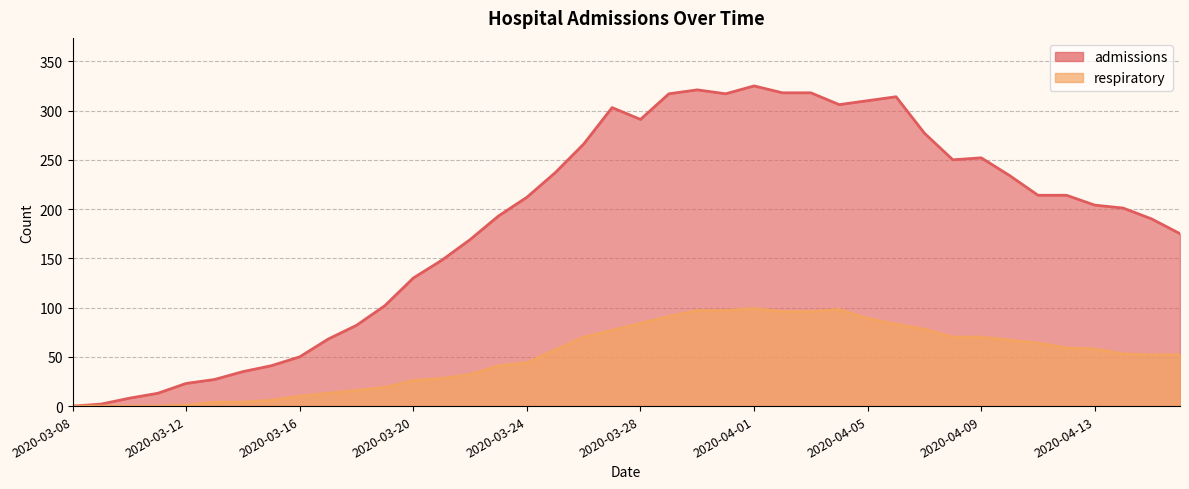

What is the difference between the respiratory values at 2020-03-11 and 2020-03-14?

4